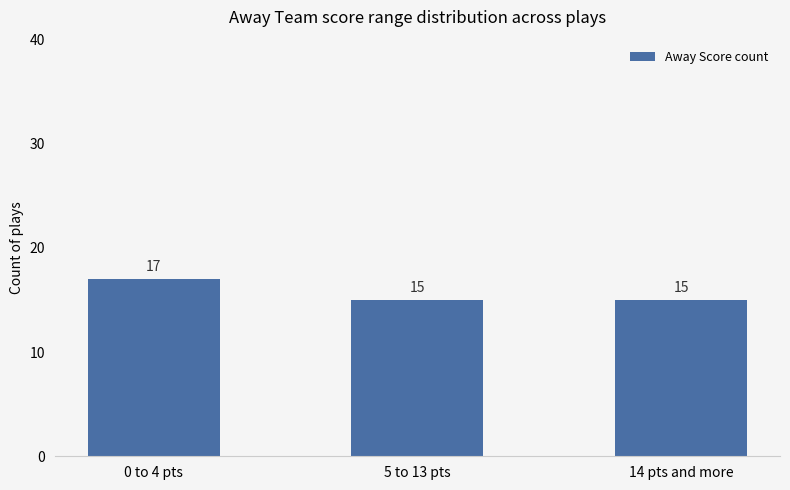

What is the value of the 2nd bar from the left?

15